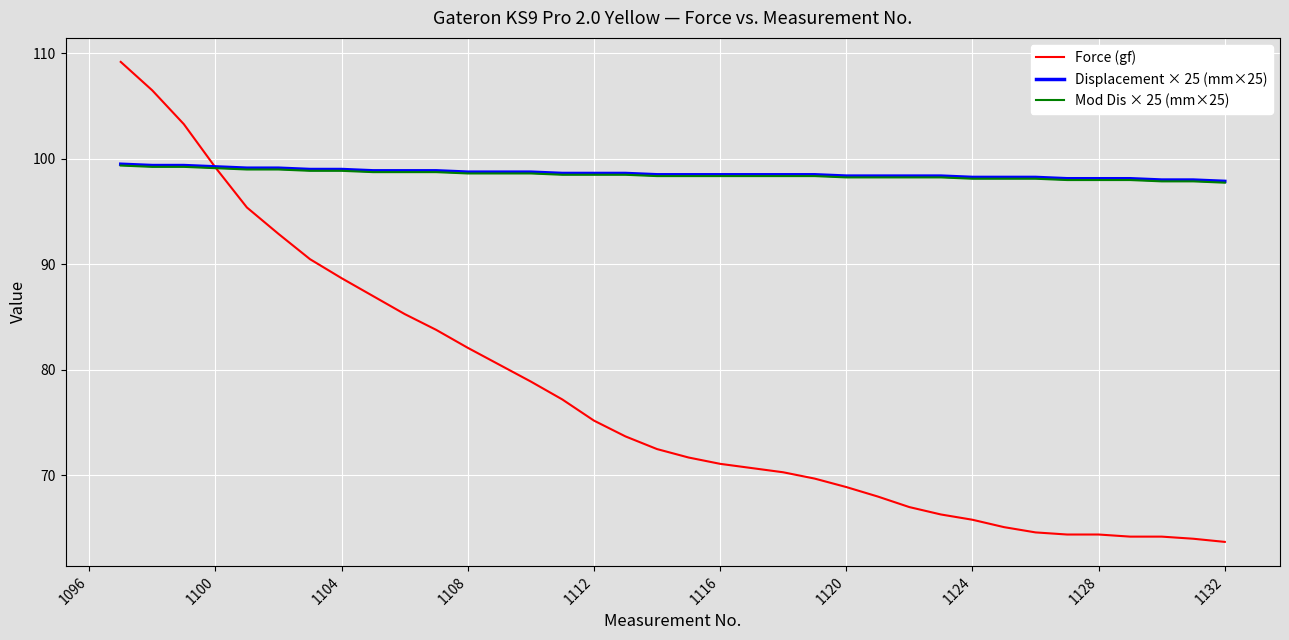

Which series has the largest range (max minus min)?

Force (gf)